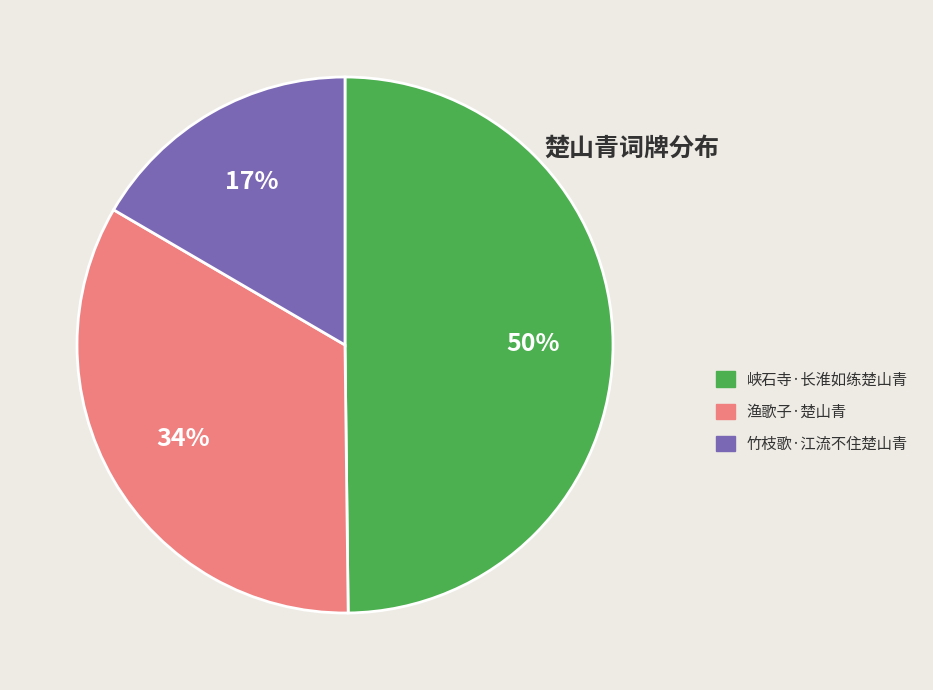

To the nearest percent, what is the difference between the 渔歌子·楚山青 and 峡石寺·长淮如练楚山青 slice percentages?

16%